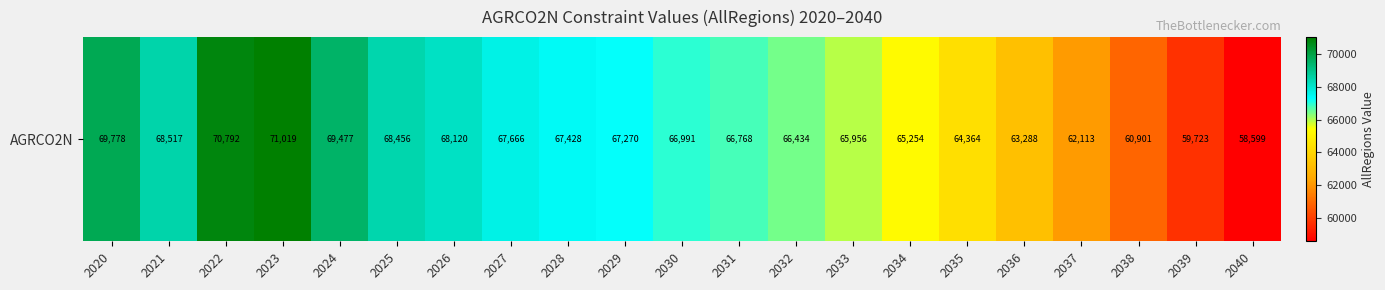

What is the maximum value shown in the chart?

71019.1